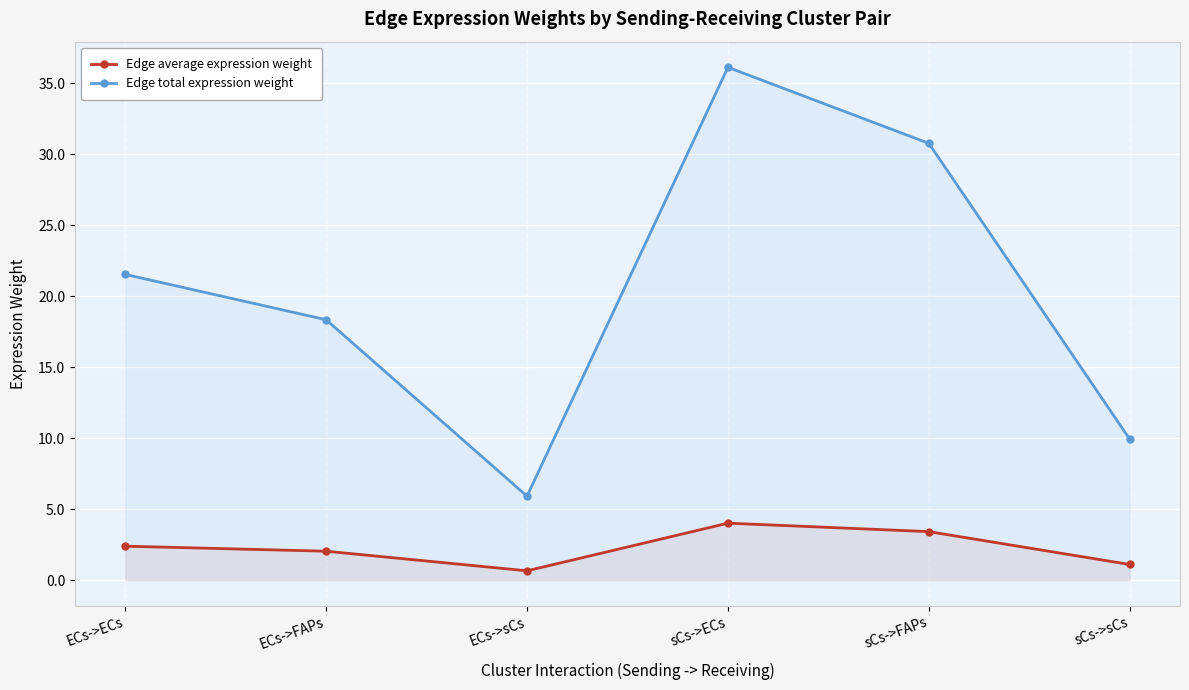

At which label is Edge total expression weight closest to 21?

ECs->ECs